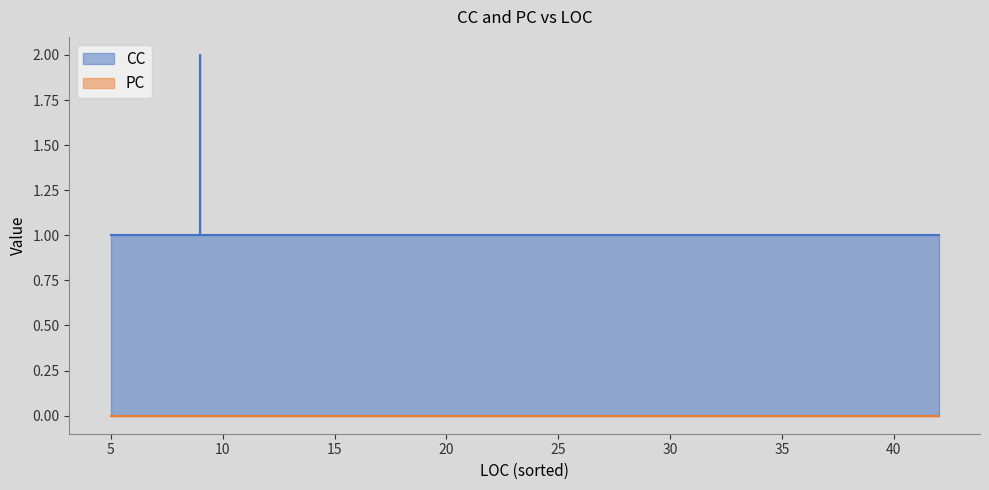

True or false: CC and PC cross at least once.

False